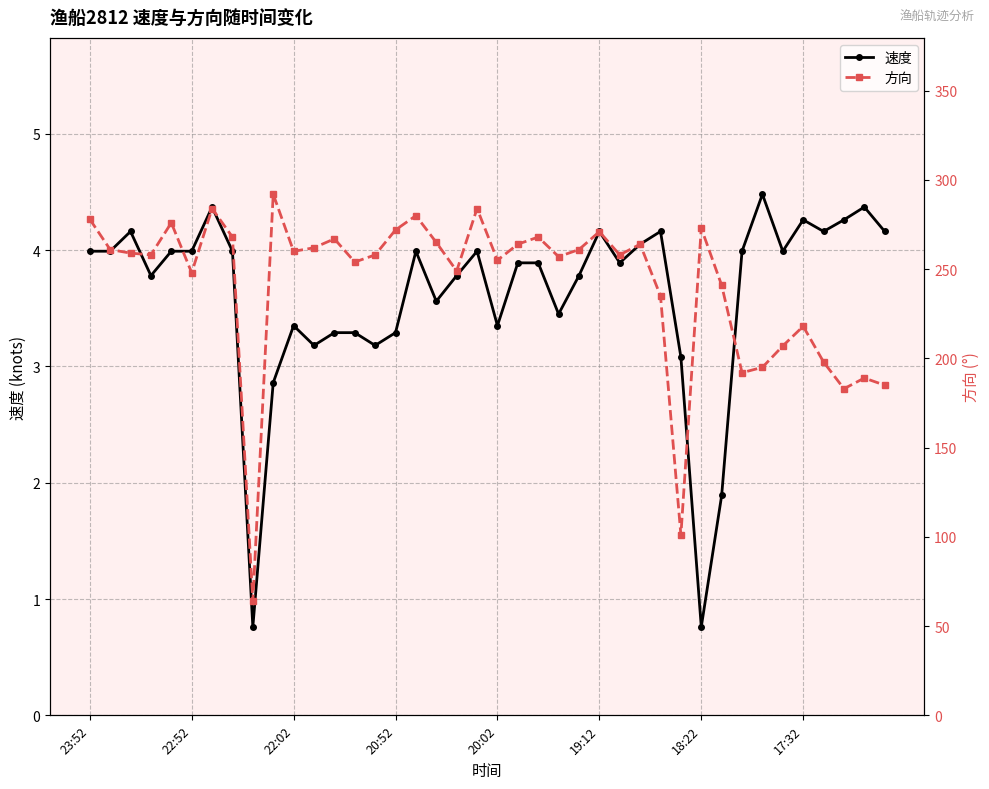

True or false: 速度 has more than 2 points higher than both neighbors.

True